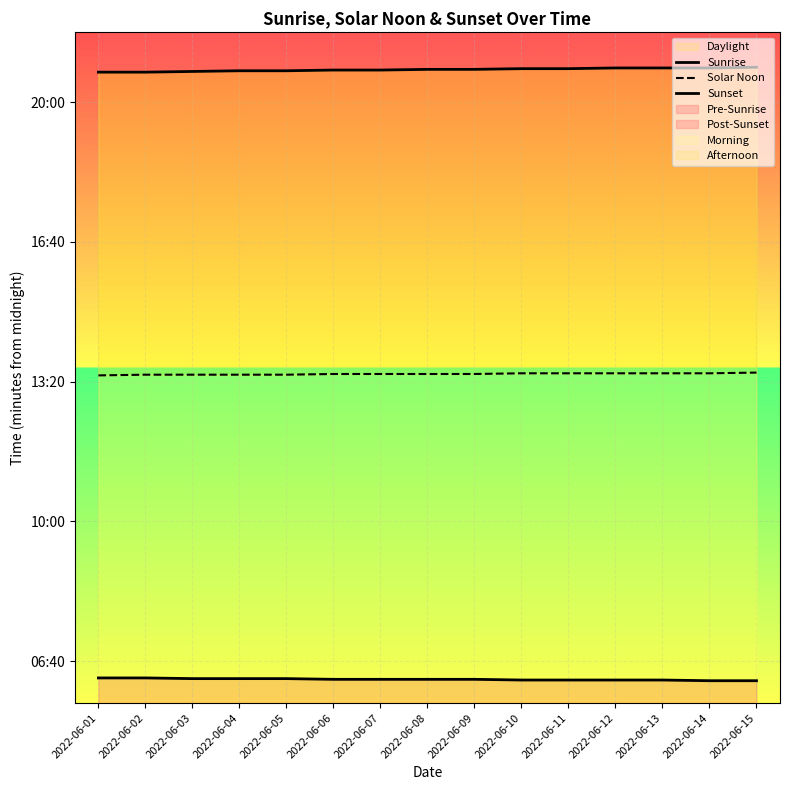

Reading left to right, extract all data points from this chart.

Sunrise: 376	376	375	375	375	374	374	374	374	373	373	373	373	372	372
Solar Noon: 809	810	810	810	810	811	811	811	811	812	812	812	812	812	813
Sunset: 1243	1243	1244	1245	1245	1246	1246	1247	1247	1248	1248	1249	1249	1249	1250